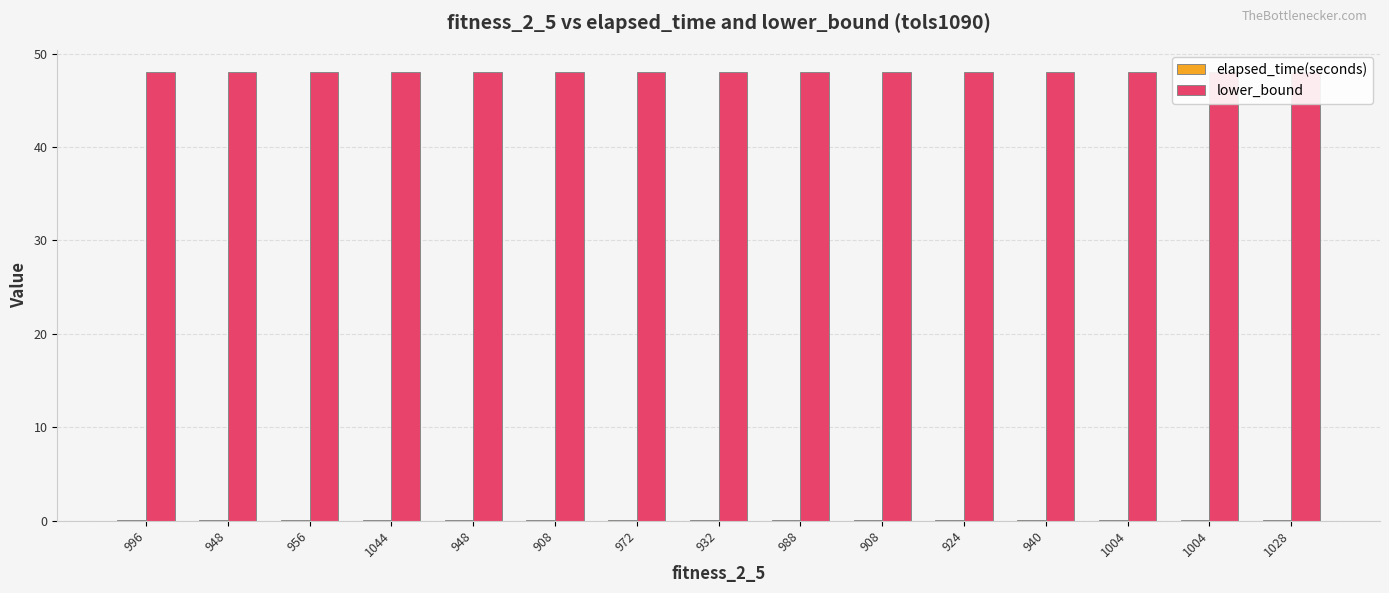

Which series has the largest total across all categories?

lower_bound